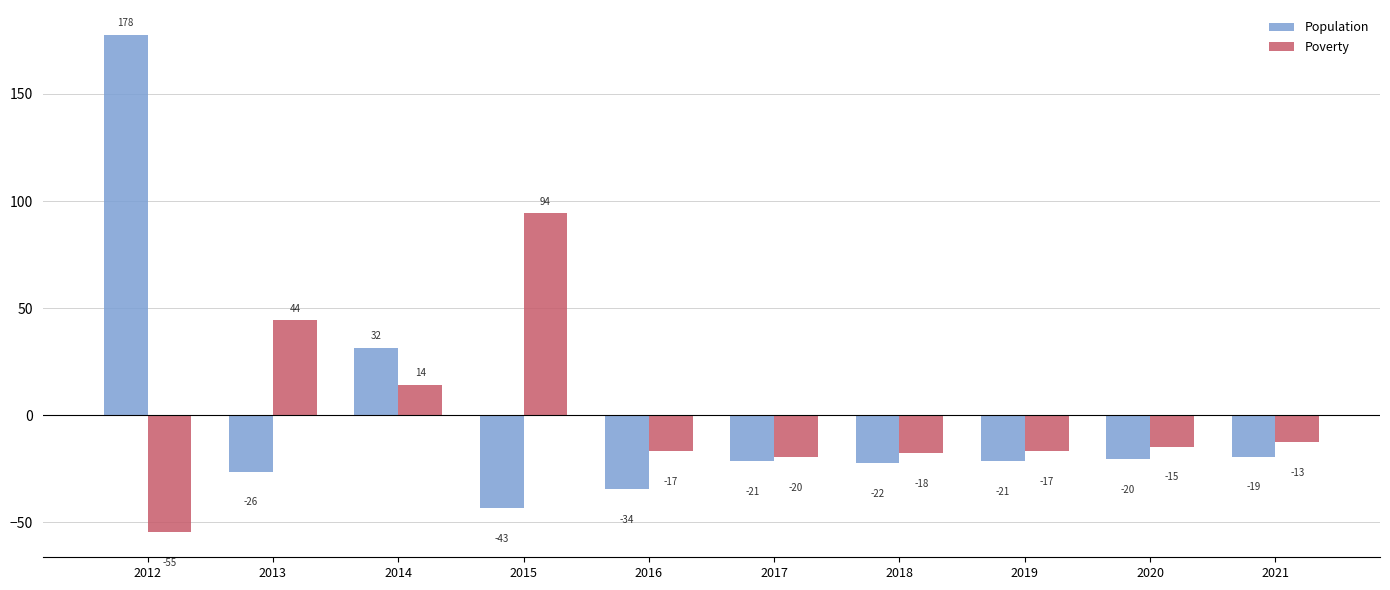

Which category has the highest value in the Population series?

2012